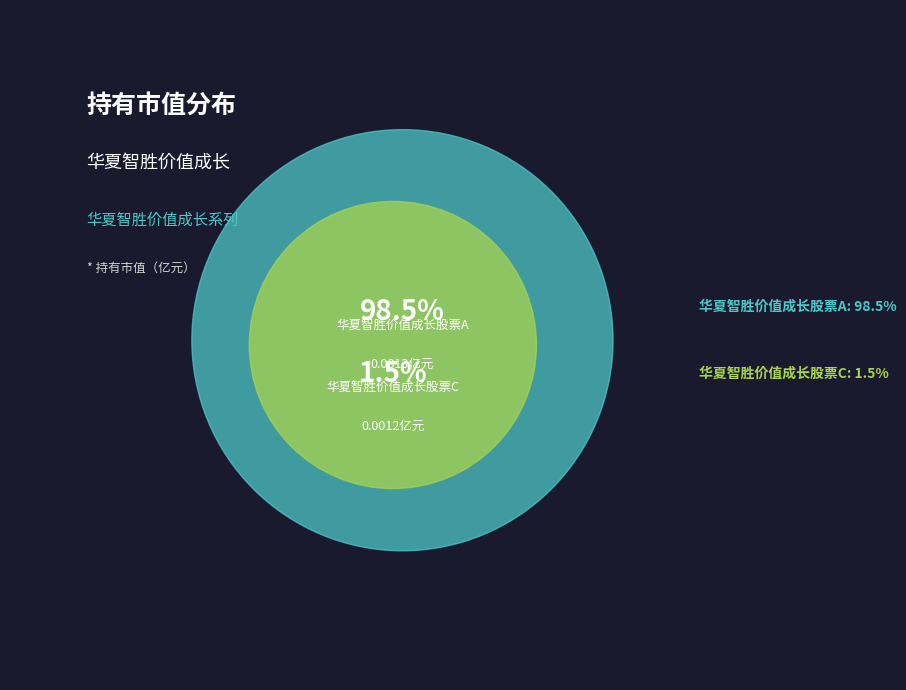

The 华夏智胜价值成长股票A slice represents 99% of the pie. True or false?

True